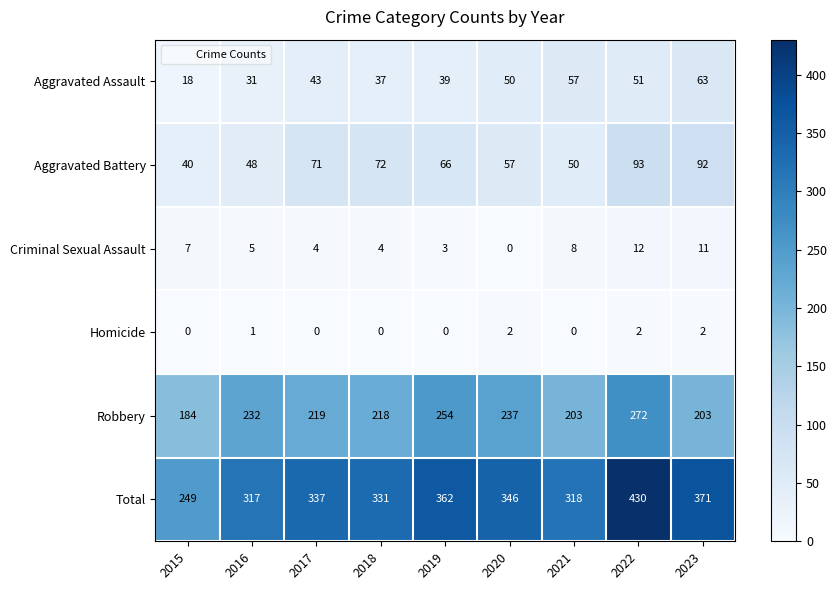

At 2022, list the series in order from smallest to largest.

Homicide, Criminal Sexual Assault, Aggravated Assault, Aggravated Battery, Robbery, Total